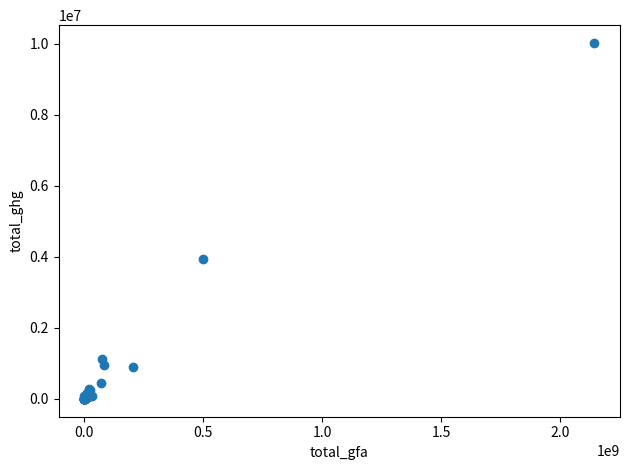

What Y value in the scatter plot is closest to 5014348?

3940027.7